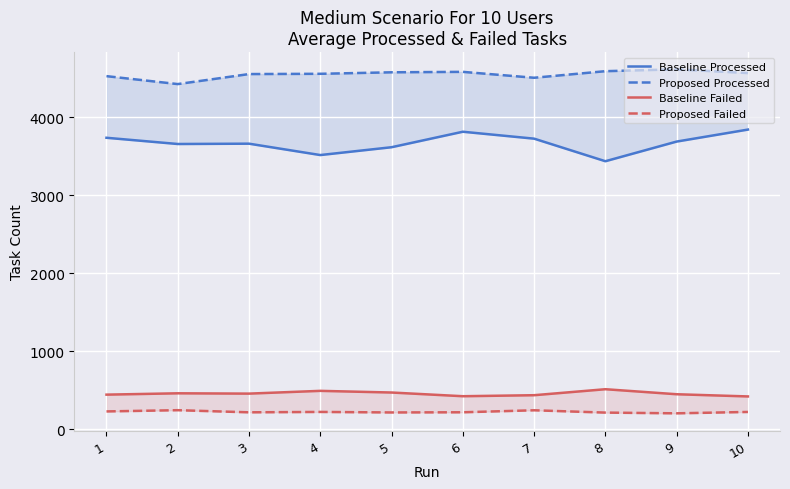

True or false: Proposed Processed and Baseline Failed cross at least once.

False